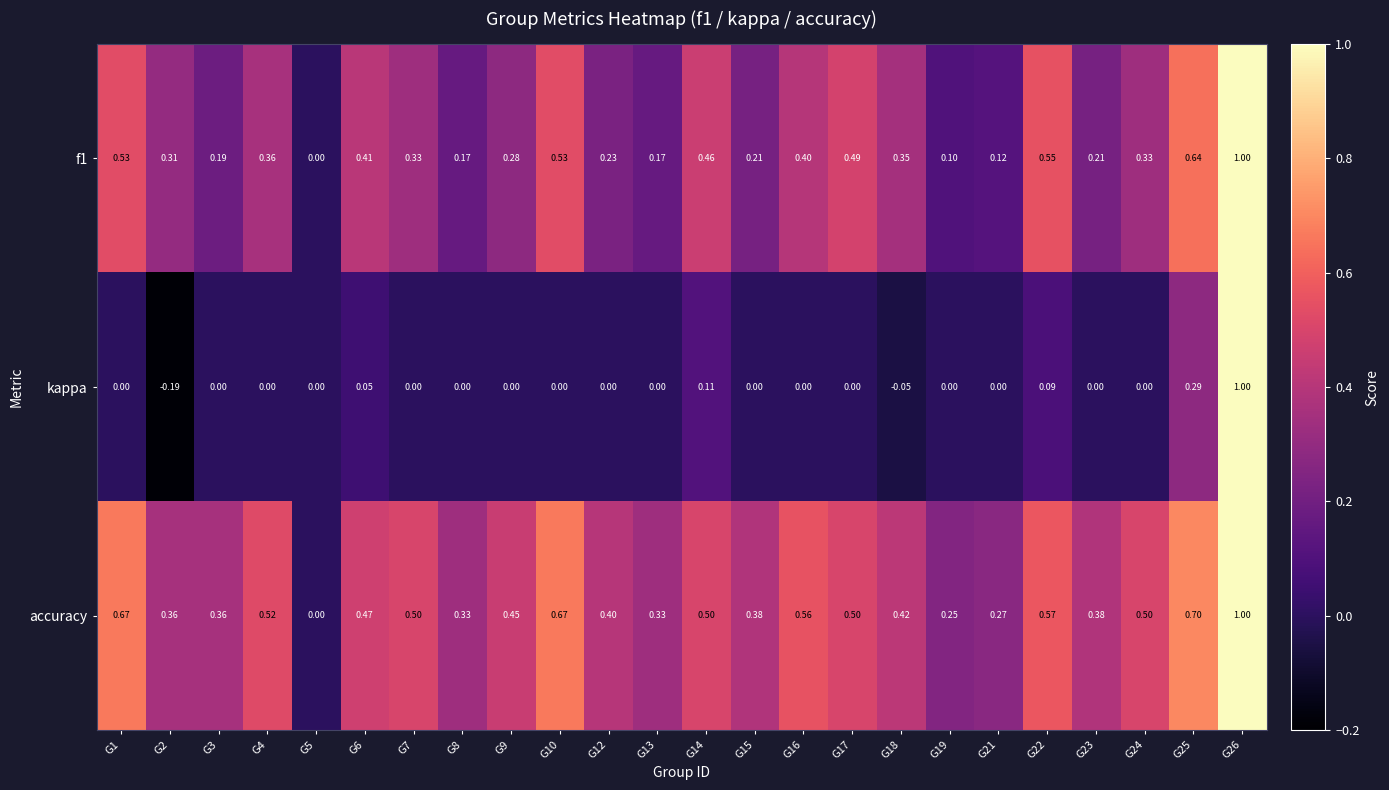

Rank the series at G10 from lowest to highest value.

kappa, f1, accuracy